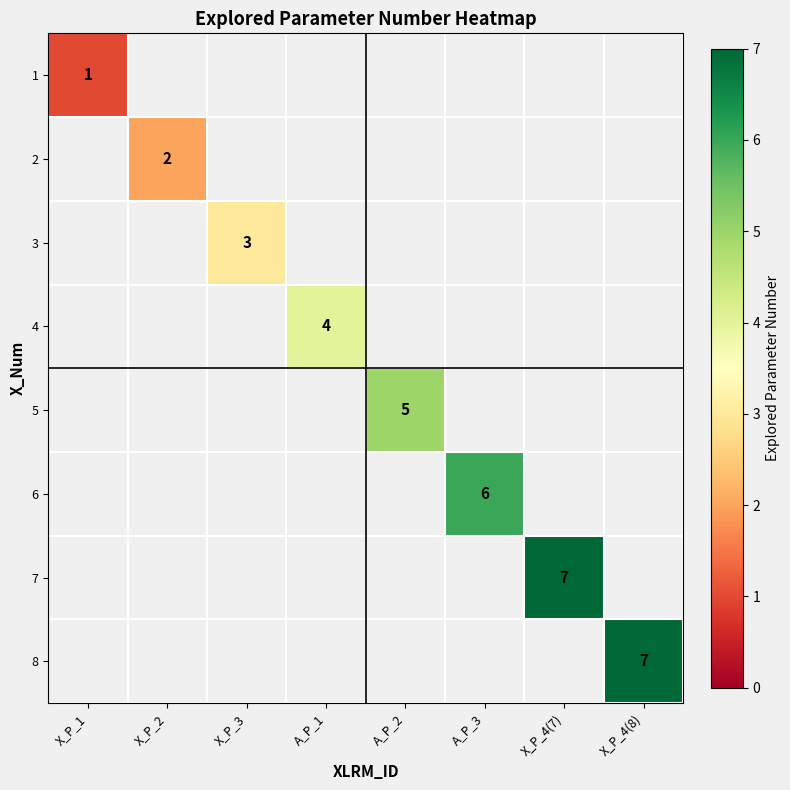

Which label corresponds to the smallest value in the chart?

X_P_1